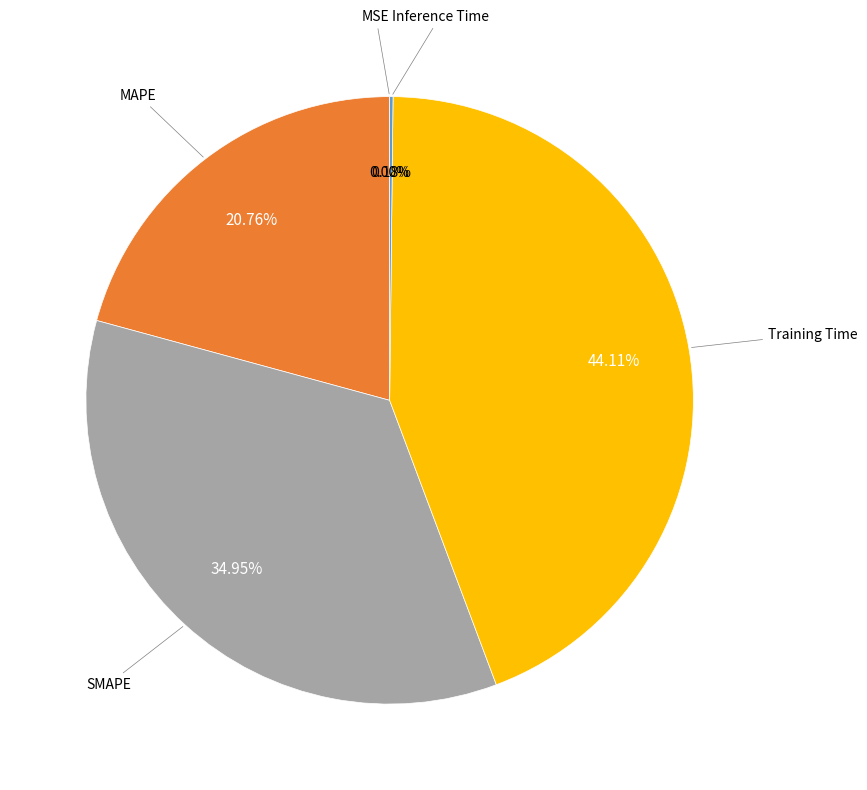

Is there any slice that represents more than half of the pie?

No